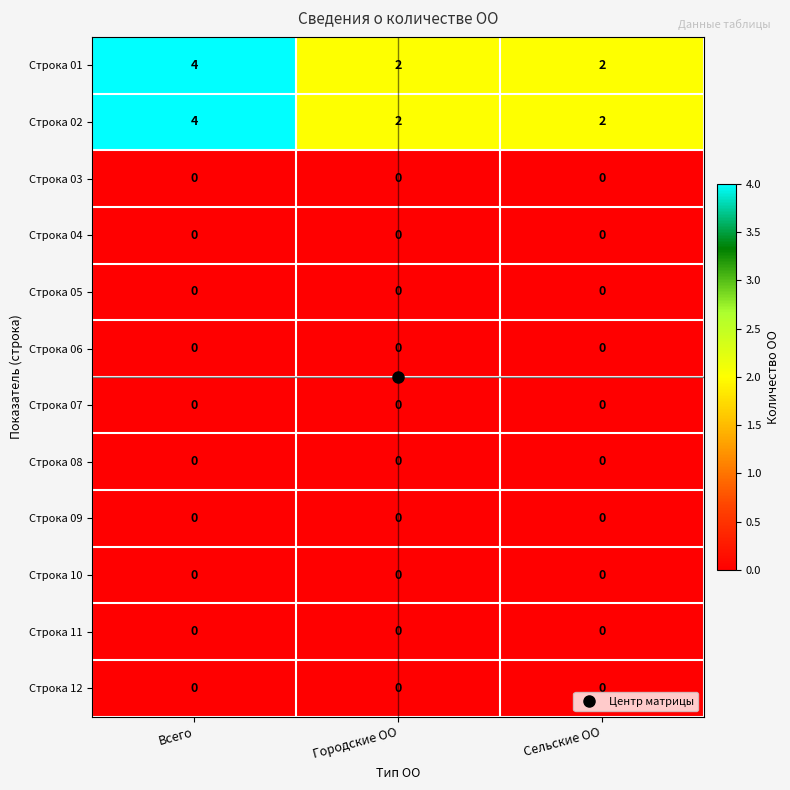

How many categories are shown in the chart?

3